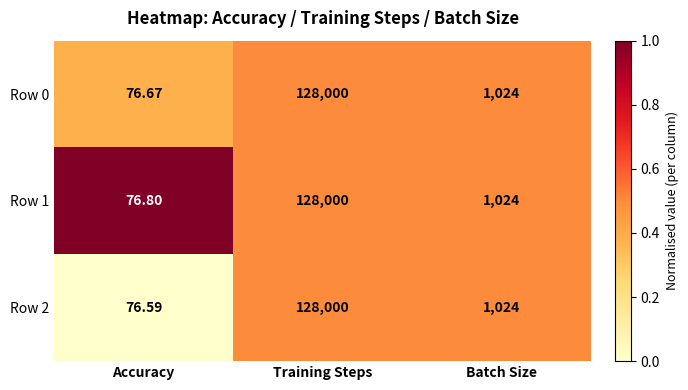

Rank the categories by Row 2 value from highest to lowest.

Training Steps, Batch Size, Accuracy